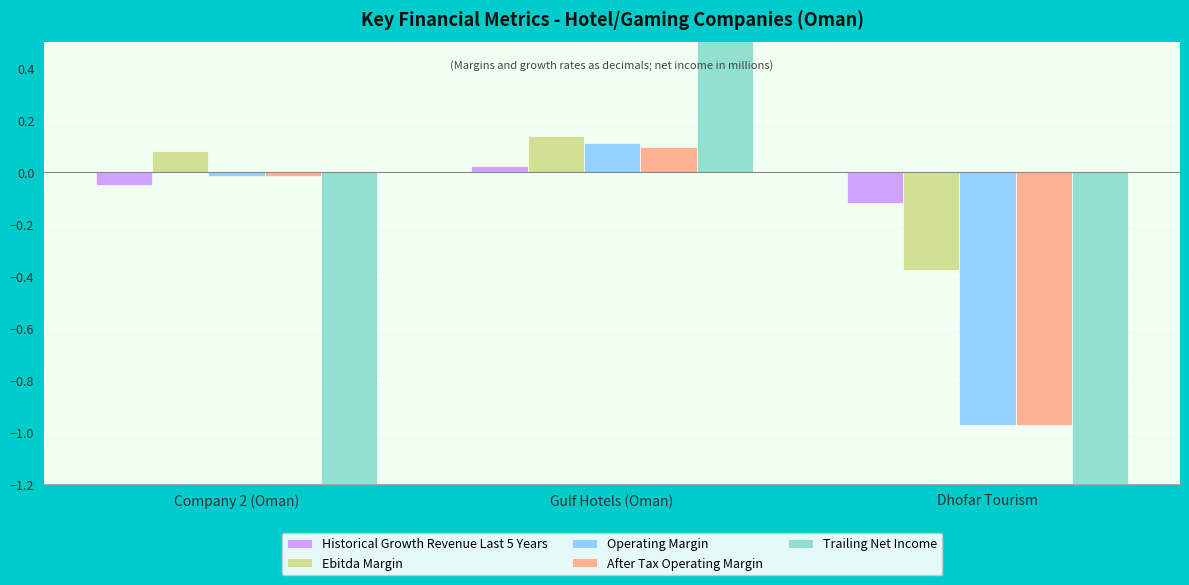

Count the Historical Growth Revenue Last 5 Years values in the range 0 to 1.

1